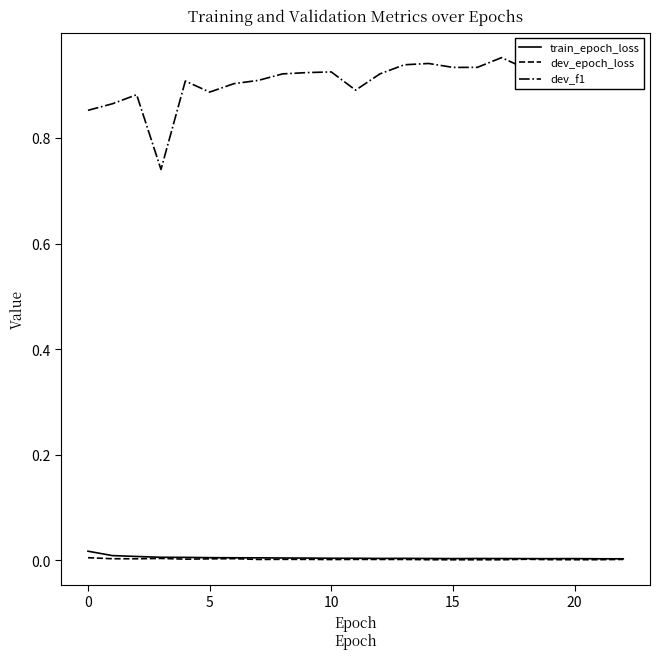

True or false: dev_epoch_loss has more than 0 interior local peaks.

True